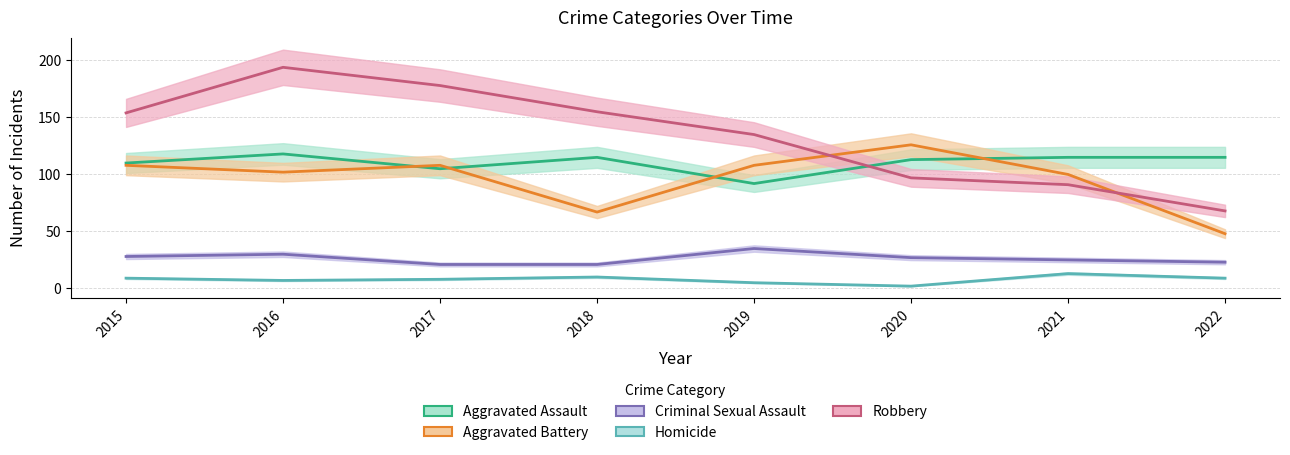

What is the difference between the maximum and minimum values in the Aggravated Assault series?

26